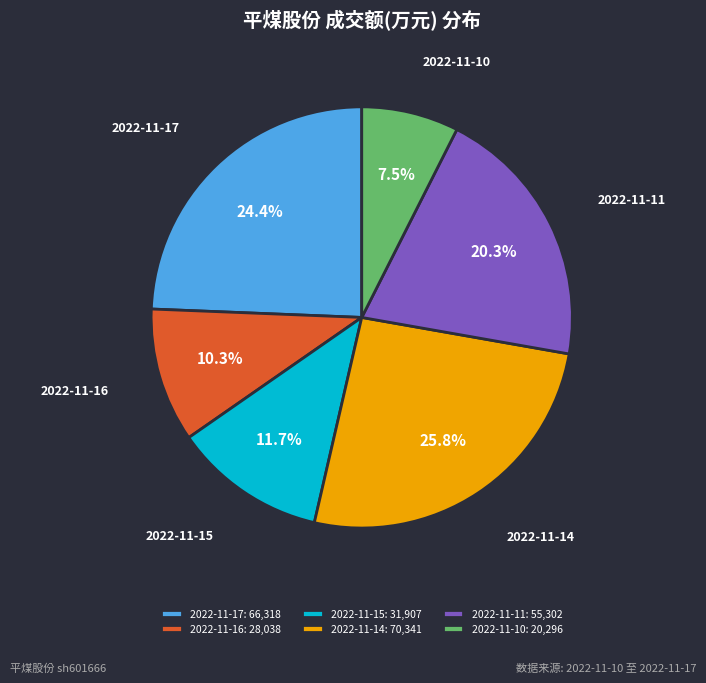

What percentage is the 2022-11-16 slice, to the nearest percent?

10%